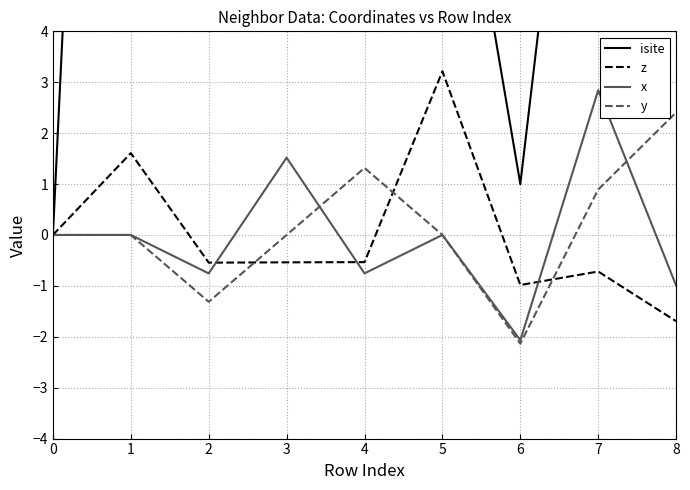

How many lines are shown in the chart?

4